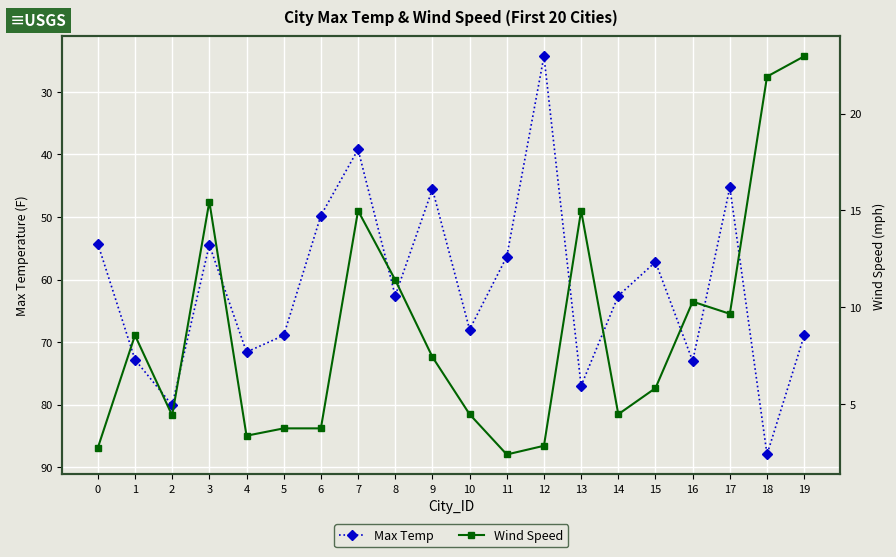

At which category does Wind Speed reach its first local valley?

2